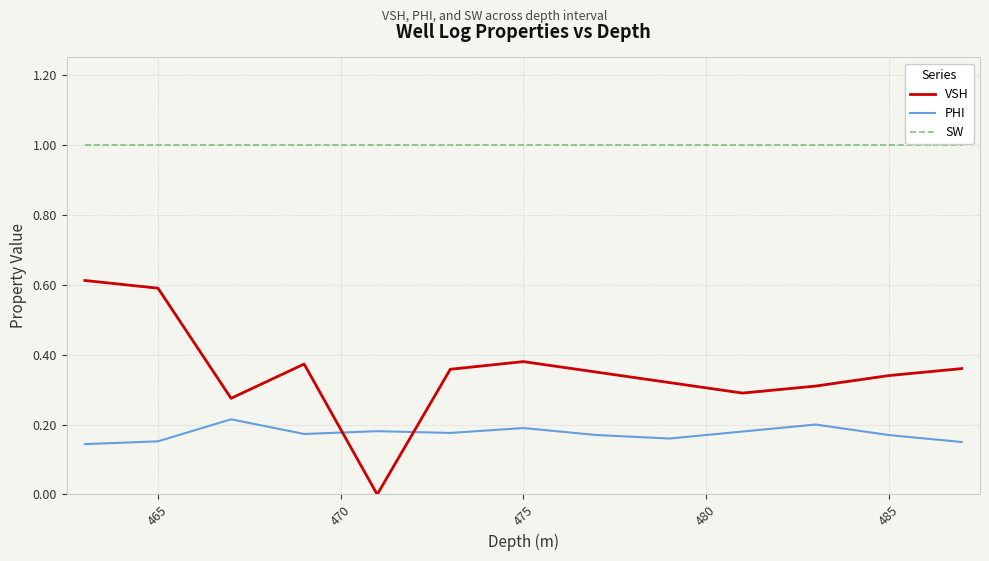

What are all the series names shown in the legend?

VSH, PHI, SW